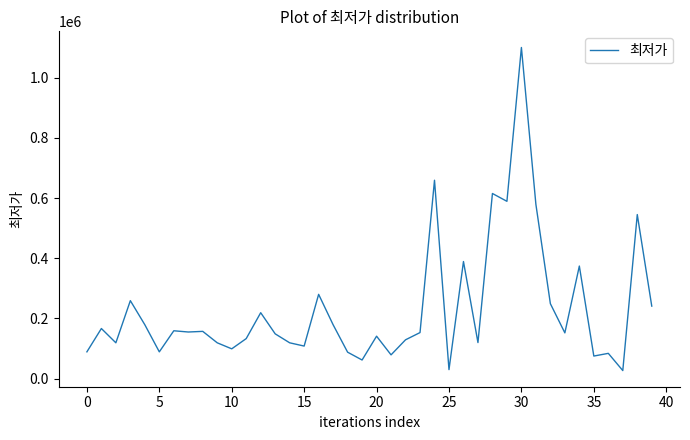

What is the smallest value displayed?

26800